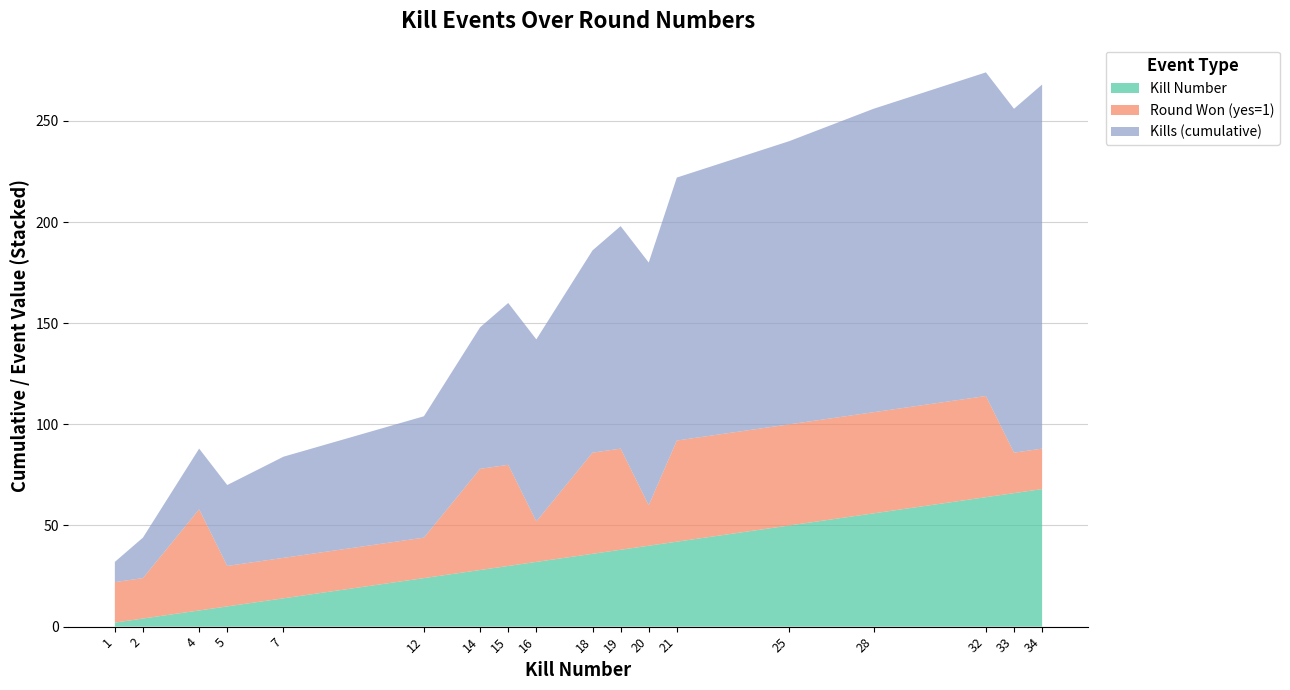

The value of Kill Number at 4 is 8. True or false?

True